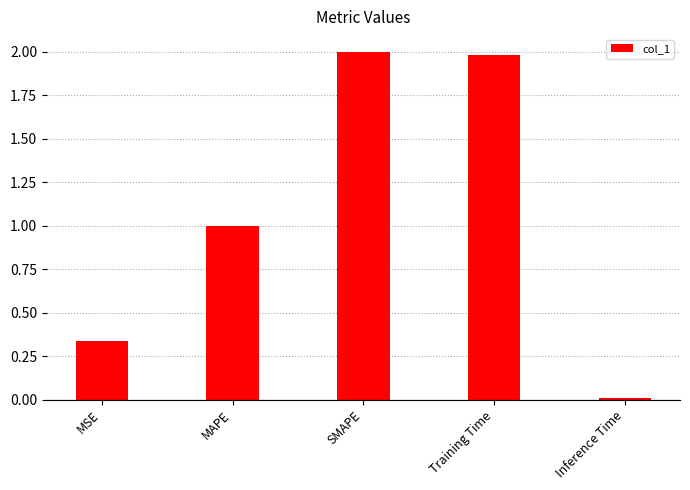

How many bars are there in total?

5